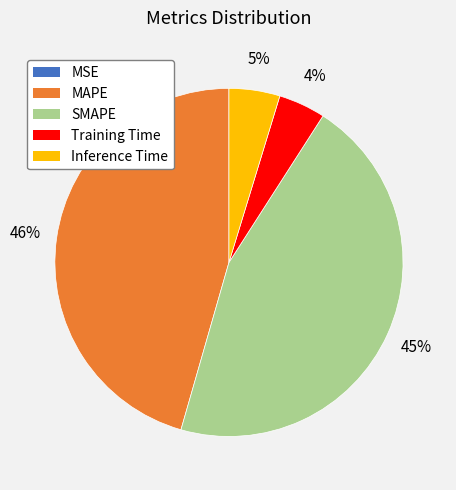

What percentage is the MAPE slice, to the nearest percent?

46%